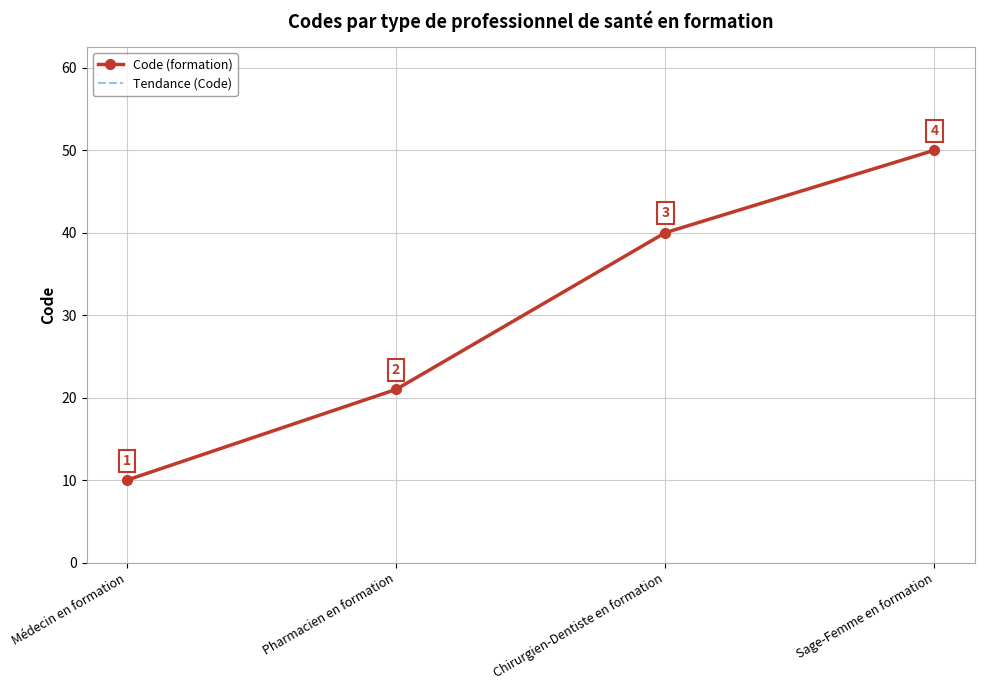

At how many categories does at least one series exceed 16?

3